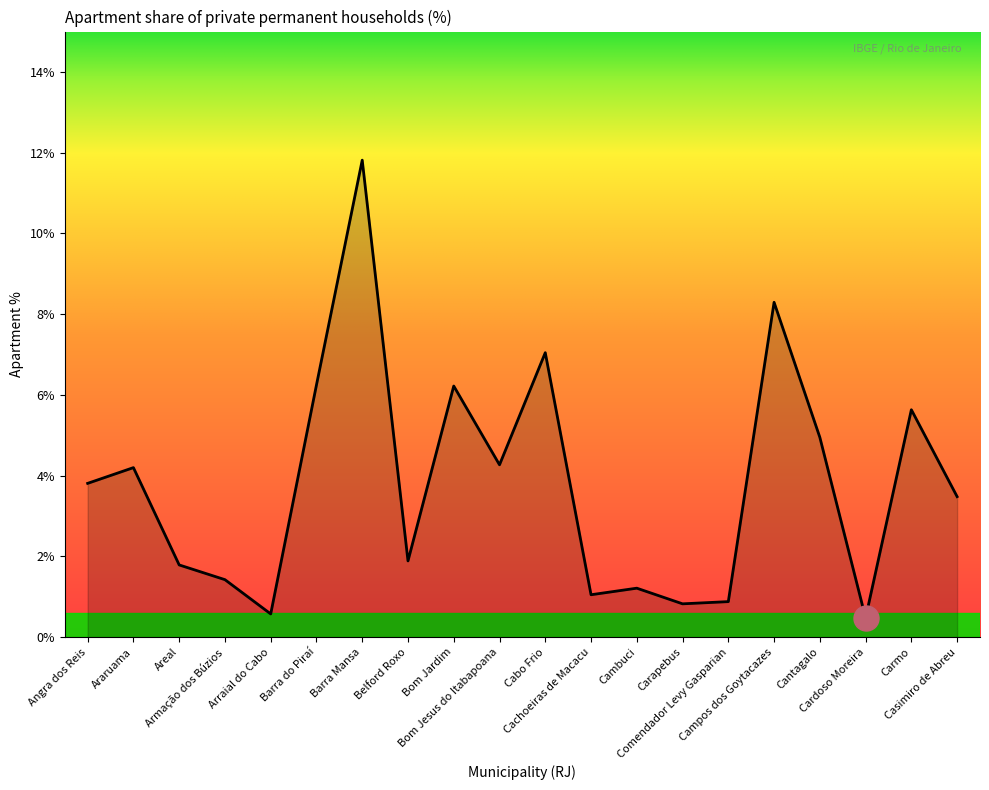

What is the difference between the maximum and minimum values?

11.3